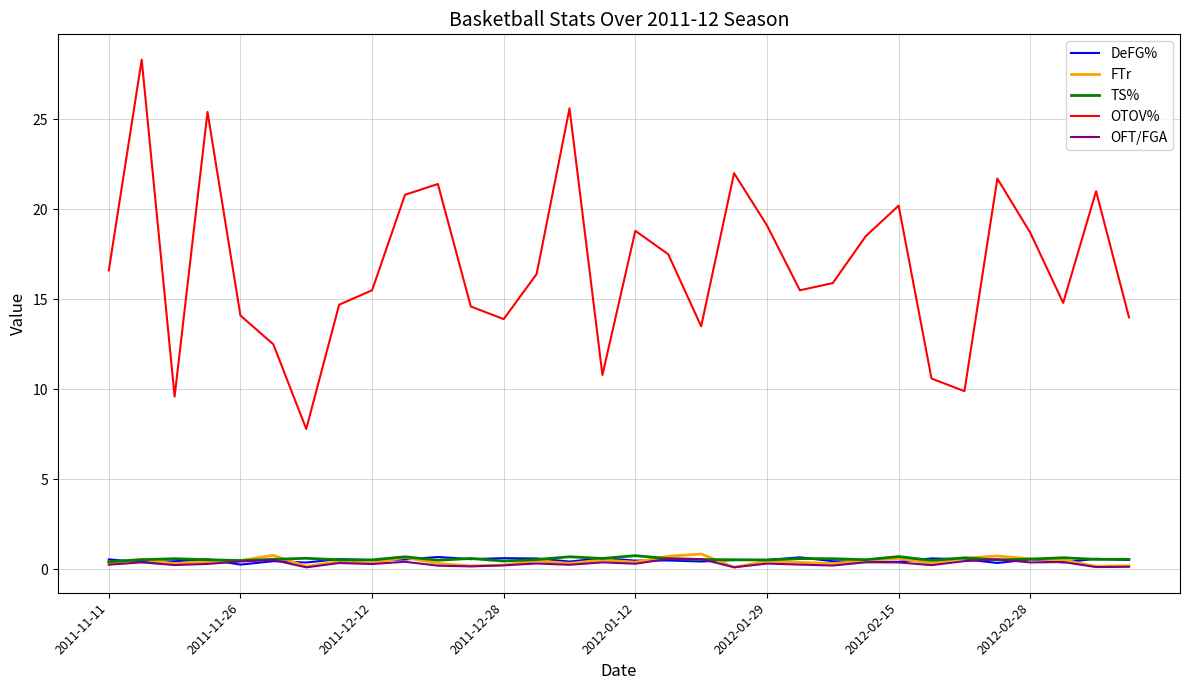

Does the chart display data point markers on the line(s)?

No